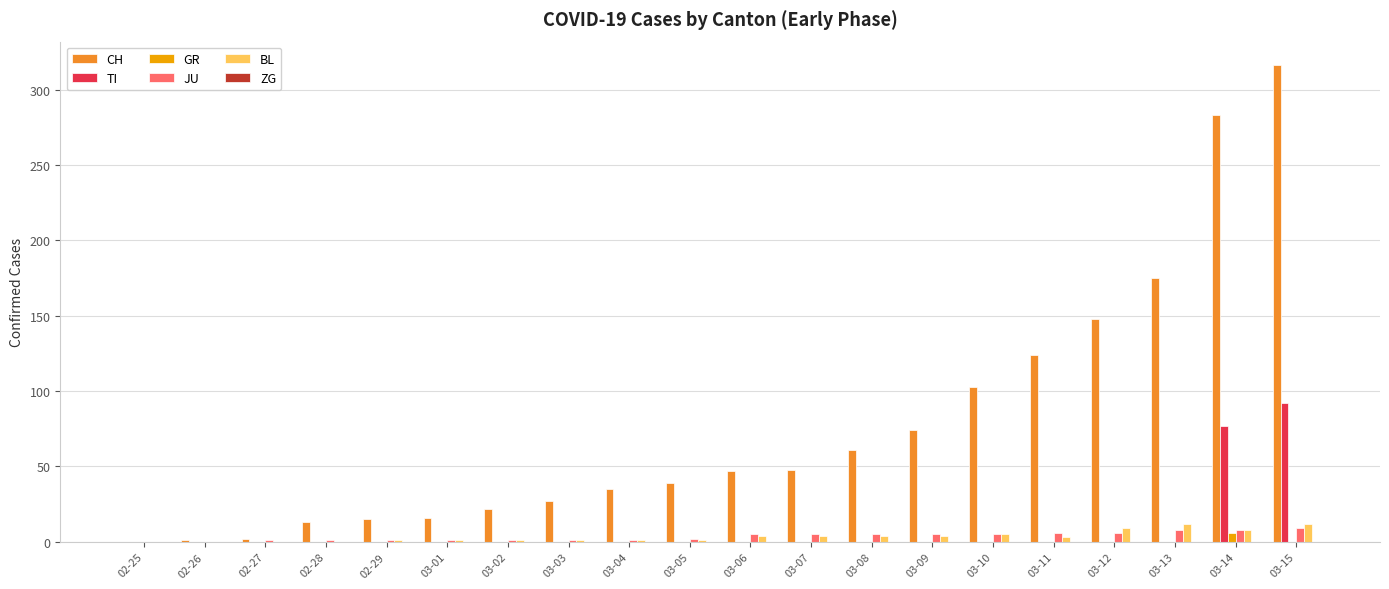

How many values in the TI series exceed 0?

2